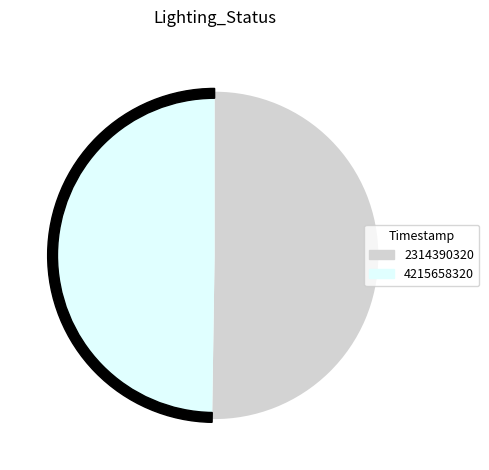

Which slice is the smallest?

2314390320